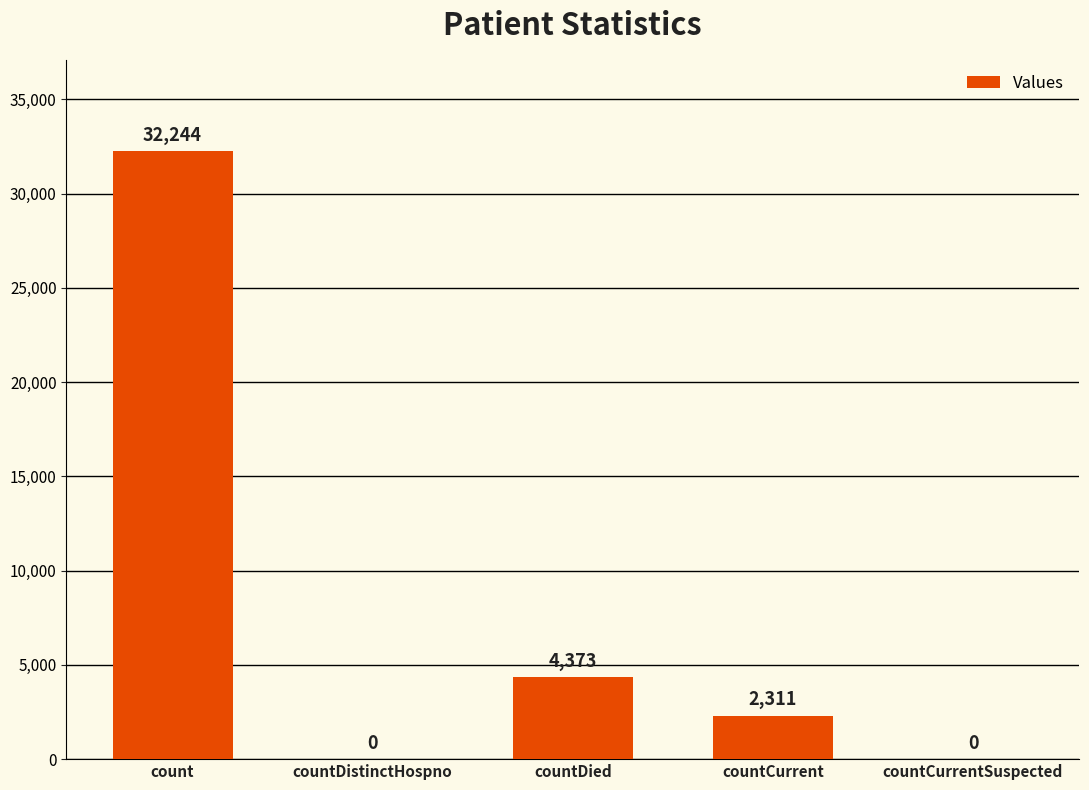

What is the sum of all values?

38928